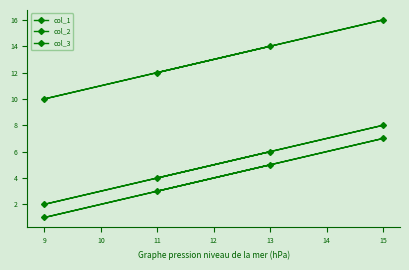

List the series in order of their peak value, highest first.

col_1, col_3, col_2